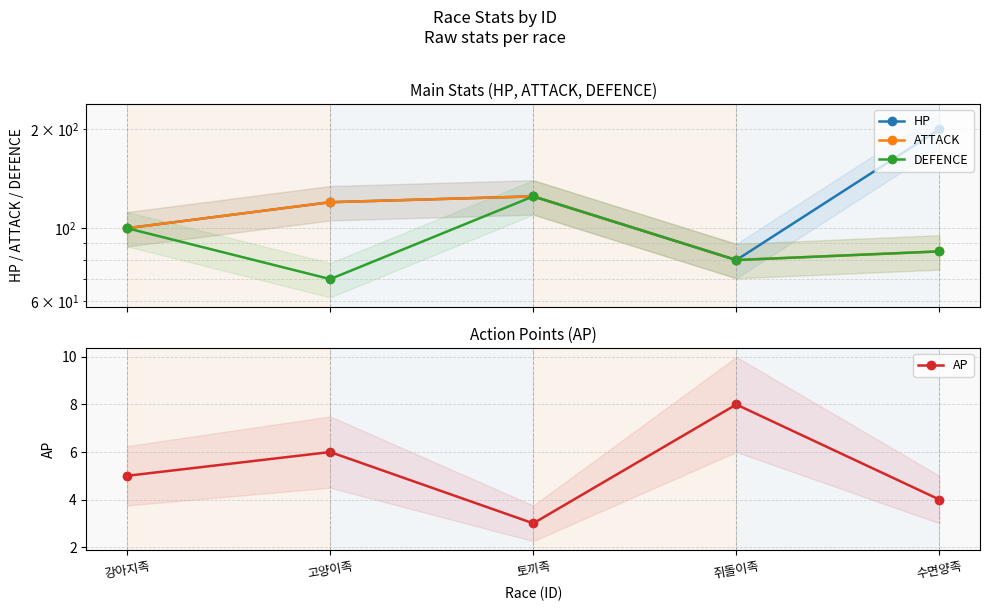

Which category has the highest value in the AP series?

쥐돌이족